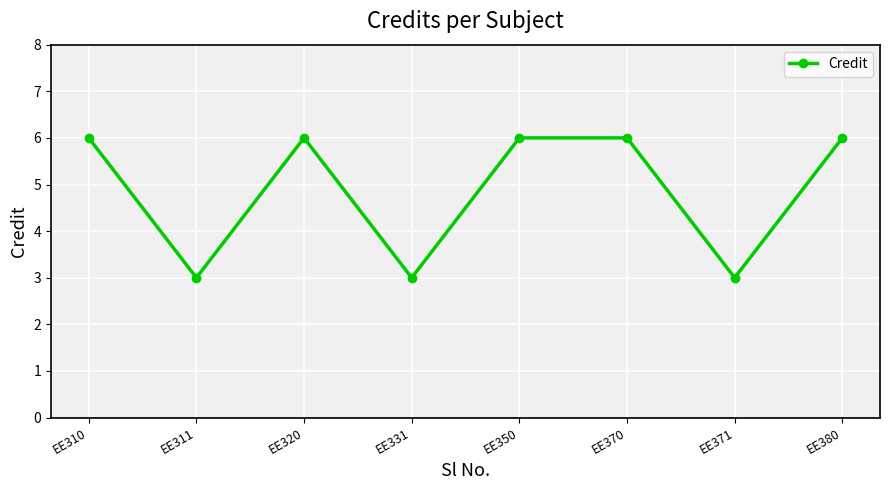

What is the average value?

5